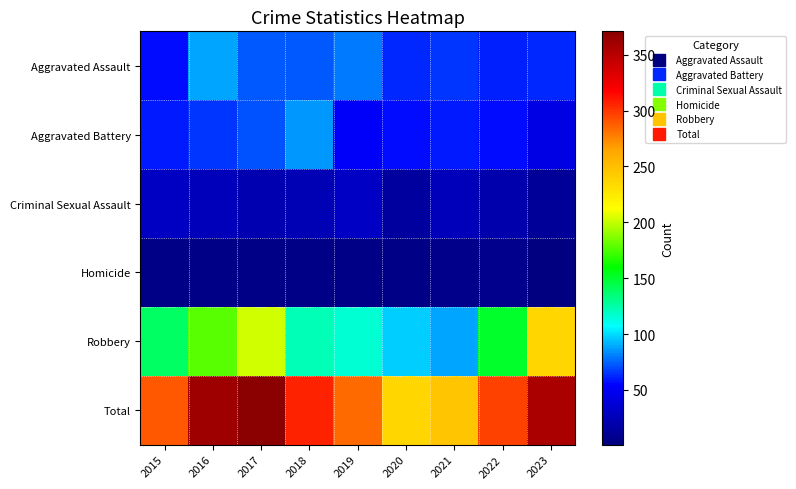

How many series are shown in this chart?

6